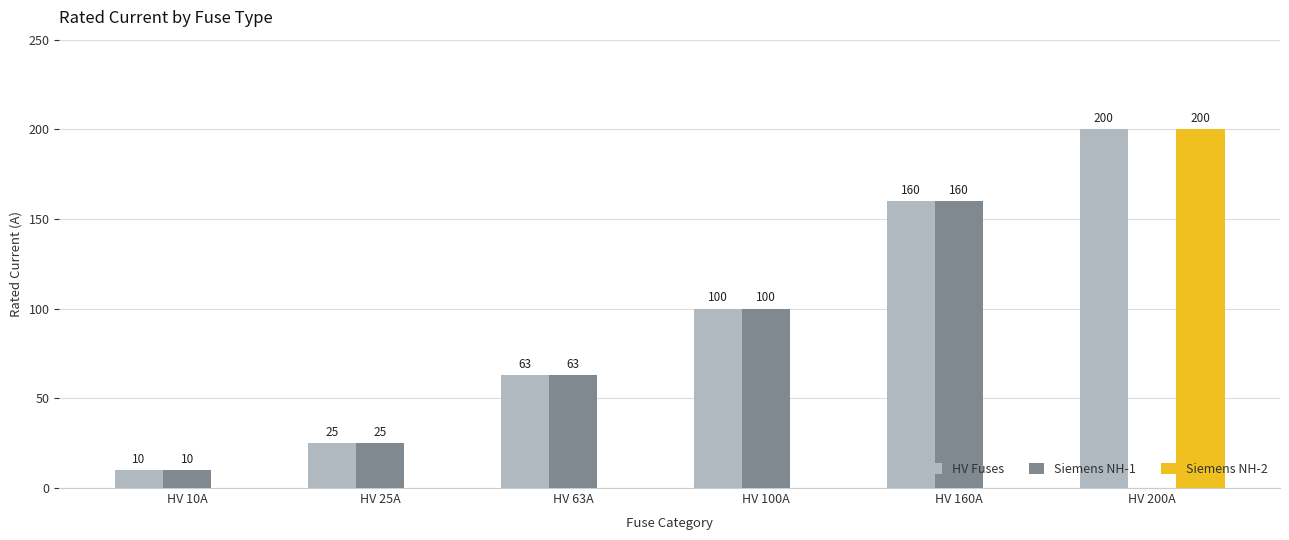

How many data points does each series have?

6